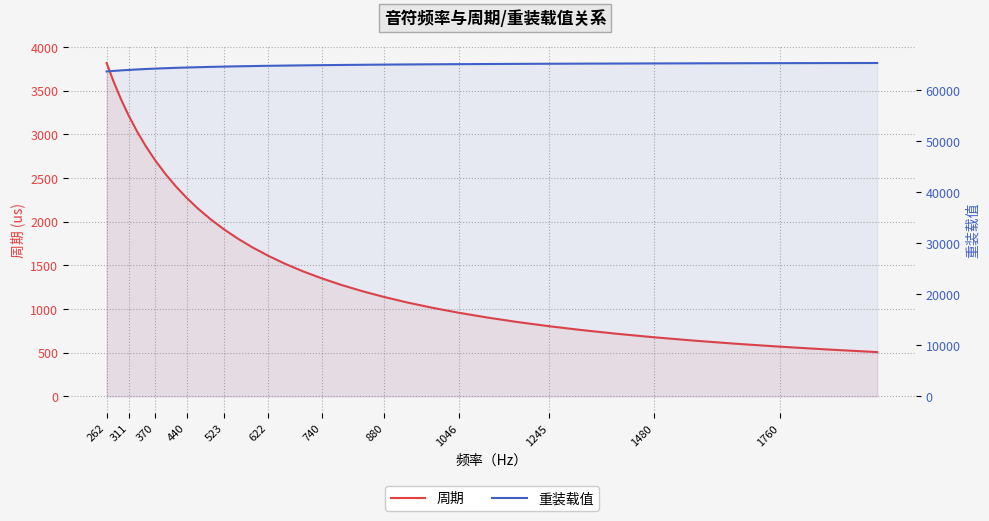

The 周期 series shows 2379.6 at 740. True or false?

False